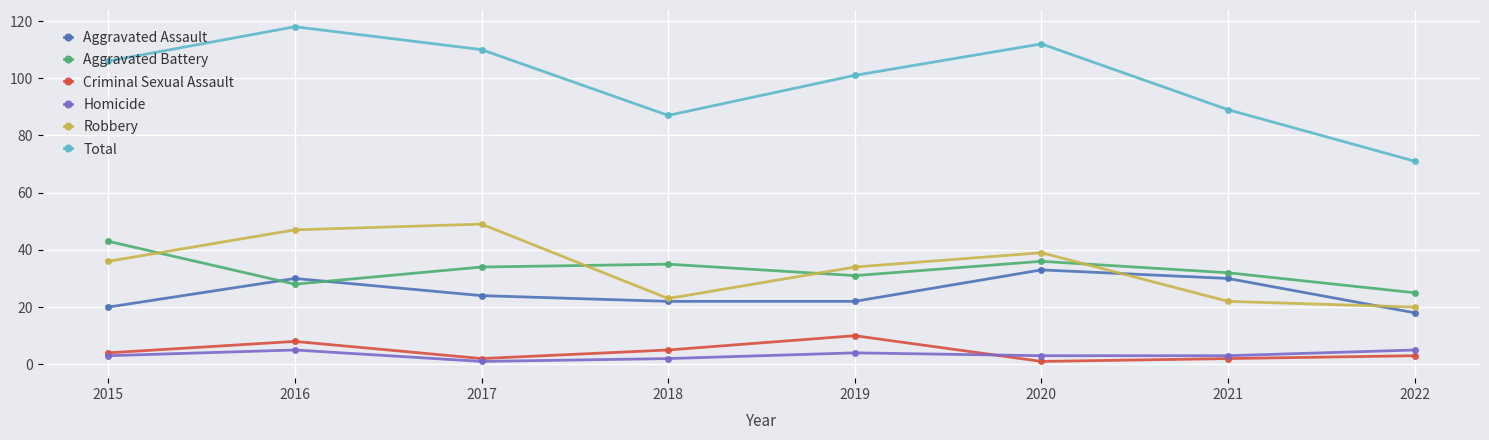

At how many categories does at least one series exceed 92?

5